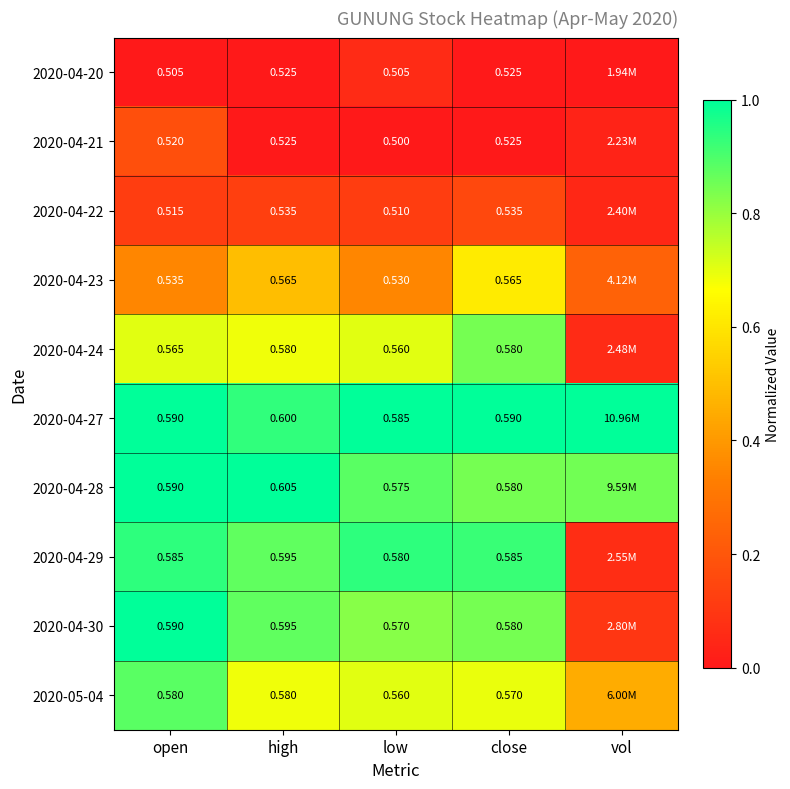

Between vol and high, which is larger?

vol